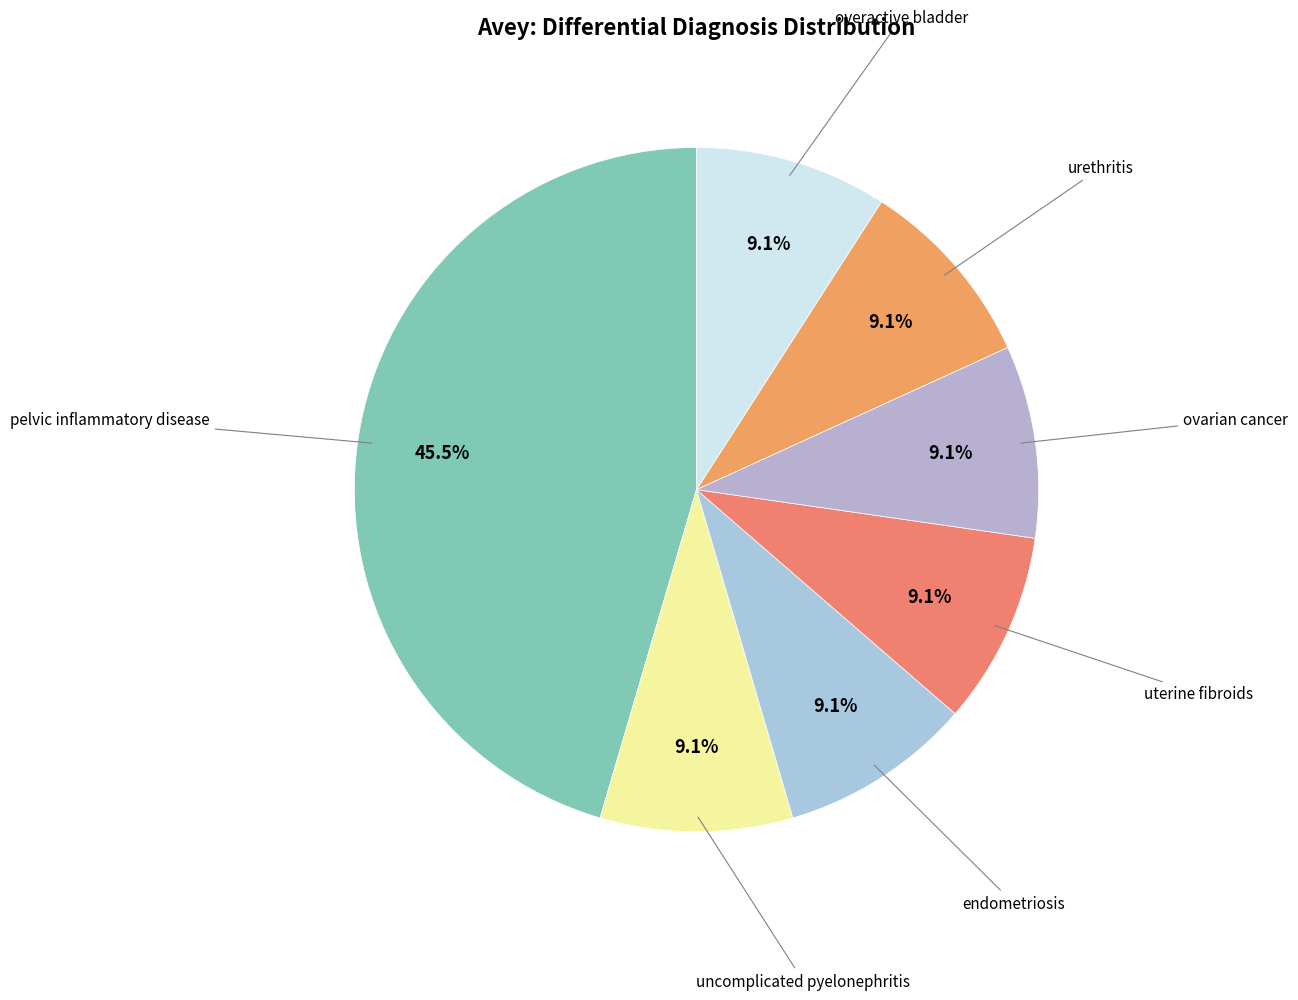

How many segments does this pie chart have?

7